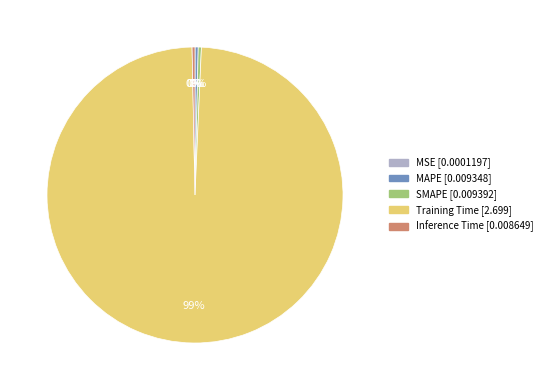

The MAPE slice represents 15% of the pie. True or false?

False